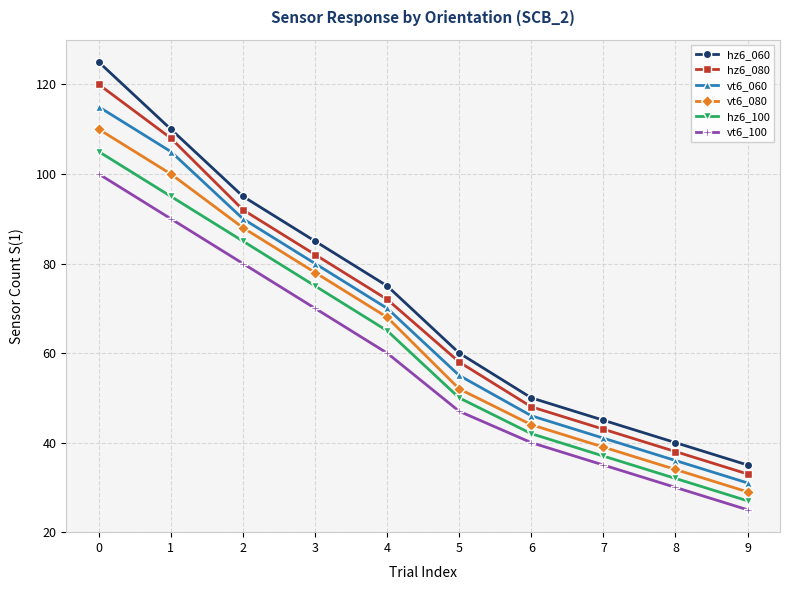

What is the average value of the vt6_060 series?

67